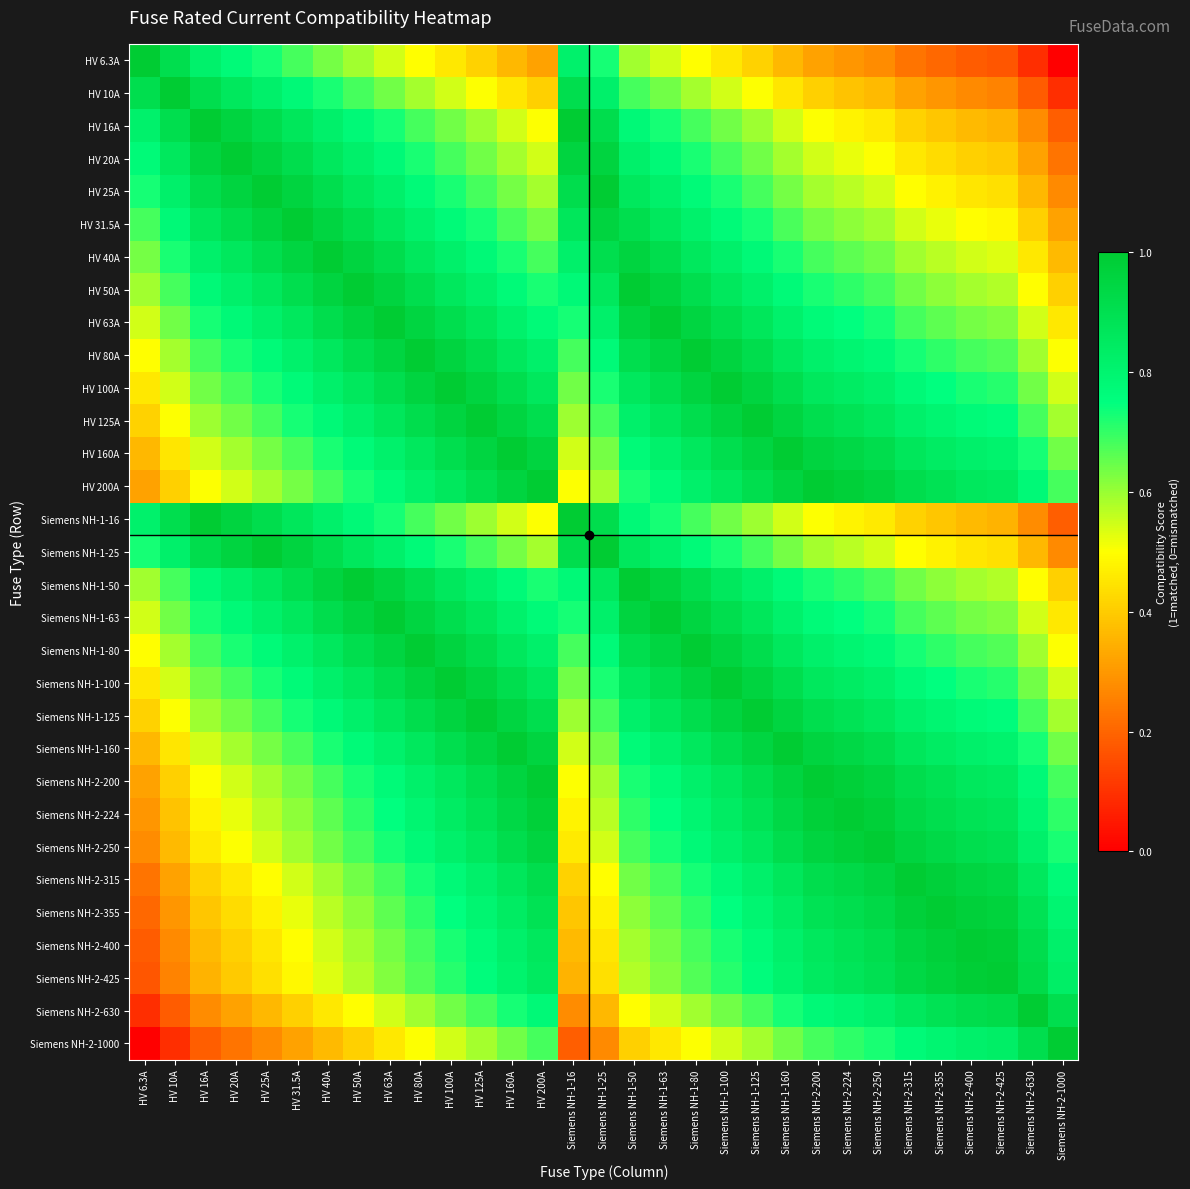

Reading right to left, extract all data points from this chart.

HV 6.3A: Siemens NH-2-1000=0.0	Siemens NH-2-630=0.1	Siemens NH-2-425=0.2	Siemens NH-2-400=0.2	Siemens NH-2-355=0.2	Siemens NH-2-315=0.2	Siemens NH-2-250=0.3	Siemens NH-2-224=0.3	Siemens NH-2-200=0.3	Siemens NH-1-160=0.4	Siemens NH-1-125=0.4	Siemens NH-1-100=0.5	Siemens NH-1-80=0.5	Siemens NH-1-63=0.5	Siemens NH-1-50=0.6	Siemens NH-1-25=0.7	Siemens NH-1-16=0.8	HV 200A=0.3	HV 160A=0.4	HV 125A=0.4	HV 100A=0.5	HV 80A=0.5	HV 63A=0.5	HV 50A=0.6	HV 40A=0.6	HV 31.5A=0.7	HV 25A=0.7	HV 20A=0.8	HV 16A=0.8	HV 10A=0.9	HV 6.3A=1.0
HV 10A: Siemens NH-2-1000=0.1	Siemens NH-2-630=0.2	Siemens NH-2-425=0.3	Siemens NH-2-400=0.3	Siemens NH-2-355=0.3	Siemens NH-2-315=0.3	Siemens NH-2-250=0.4	Siemens NH-2-224=0.4	Siemens NH-2-200=0.4	Siemens NH-1-160=0.5	Siemens NH-1-125=0.5	Siemens NH-1-100=0.5	Siemens NH-1-80=0.6	Siemens NH-1-63=0.6	Siemens NH-1-50=0.7	Siemens NH-1-25=0.8	Siemens NH-1-16=0.9	HV 200A=0.4	HV 160A=0.5	HV 125A=0.5	HV 100A=0.5	HV 80A=0.6	HV 63A=0.6	HV 50A=0.7	HV 40A=0.7	HV 31.5A=0.8	HV 25A=0.8	HV 20A=0.9	HV 16A=0.9	HV 10A=1.0	HV 6.3A=0.9
HV 16A: Siemens NH-2-1000=0.2	Siemens NH-2-630=0.3	Siemens NH-2-425=0.4	Siemens NH-2-400=0.4	Siemens NH-2-355=0.4	Siemens NH-2-315=0.4	Siemens NH-2-250=0.5	Siemens NH-2-224=0.5	Siemens NH-2-200=0.5	Siemens NH-1-160=0.5	Siemens NH-1-125=0.6	Siemens NH-1-100=0.6	Siemens NH-1-80=0.7	Siemens NH-1-63=0.7	Siemens NH-1-50=0.8	Siemens NH-1-25=0.9	Siemens NH-1-16=1.0	HV 200A=0.5	HV 160A=0.5	HV 125A=0.6	HV 100A=0.6	HV 80A=0.7	HV 63A=0.7	HV 50A=0.8	HV 40A=0.8	HV 31.5A=0.9	HV 25A=0.9	HV 20A=1.0	HV 16A=1.0	HV 10A=0.9	HV 6.3A=0.8
HV 20A: Siemens NH-2-1000=0.2	Siemens NH-2-630=0.3	Siemens NH-2-425=0.4	Siemens NH-2-400=0.4	Siemens NH-2-355=0.4	Siemens NH-2-315=0.5	Siemens NH-2-250=0.5	Siemens NH-2-224=0.5	Siemens NH-2-200=0.5	Siemens NH-1-160=0.6	Siemens NH-1-125=0.6	Siemens NH-1-100=0.7	Siemens NH-1-80=0.7	Siemens NH-1-63=0.8	Siemens NH-1-50=0.8	Siemens NH-1-25=1.0	Siemens NH-1-16=1.0	HV 200A=0.5	HV 160A=0.6	HV 125A=0.6	HV 100A=0.7	HV 80A=0.7	HV 63A=0.8	HV 50A=0.8	HV 40A=0.9	HV 31.5A=0.9	HV 25A=1.0	HV 20A=1.0	HV 16A=1.0	HV 10A=0.9	HV 6.3A=0.8
HV 25A: Siemens NH-2-1000=0.3	Siemens NH-2-630=0.4	Siemens NH-2-425=0.4	Siemens NH-2-400=0.5	Siemens NH-2-355=0.5	Siemens NH-2-315=0.5	Siemens NH-2-250=0.5	Siemens NH-2-224=0.6	Siemens NH-2-200=0.6	Siemens NH-1-160=0.6	Siemens NH-1-125=0.7	Siemens NH-1-100=0.7	Siemens NH-1-80=0.8	Siemens NH-1-63=0.8	Siemens NH-1-50=0.9	Siemens NH-1-25=1.0	Siemens NH-1-16=0.9	HV 200A=0.6	HV 160A=0.6	HV 125A=0.7	HV 100A=0.7	HV 80A=0.8	HV 63A=0.8	HV 50A=0.9	HV 40A=0.9	HV 31.5A=1.0	HV 25A=1.0	HV 20A=1.0	HV 16A=0.9	HV 10A=0.8	HV 6.3A=0.7
HV 31.5A: Siemens NH-2-1000=0.3	Siemens NH-2-630=0.4	Siemens NH-2-425=0.5	Siemens NH-2-400=0.5	Siemens NH-2-355=0.5	Siemens NH-2-315=0.5	Siemens NH-2-250=0.6	Siemens NH-2-224=0.6	Siemens NH-2-200=0.6	Siemens NH-1-160=0.7	Siemens NH-1-125=0.7	Siemens NH-1-100=0.8	Siemens NH-1-80=0.8	Siemens NH-1-63=0.9	Siemens NH-1-50=0.9	Siemens NH-1-25=1.0	Siemens NH-1-16=0.9	HV 200A=0.6	HV 160A=0.7	HV 125A=0.7	HV 100A=0.8	HV 80A=0.8	HV 63A=0.9	HV 50A=0.9	HV 40A=1.0	HV 31.5A=1.0	HV 25A=1.0	HV 20A=0.9	HV 16A=0.9	HV 10A=0.8	HV 6.3A=0.7
HV 40A: Siemens NH-2-1000=0.4	Siemens NH-2-630=0.5	Siemens NH-2-425=0.5	Siemens NH-2-400=0.5	Siemens NH-2-355=0.6	Siemens NH-2-315=0.6	Siemens NH-2-250=0.6	Siemens NH-2-224=0.7	Siemens NH-2-200=0.7	Siemens NH-1-160=0.7	Siemens NH-1-125=0.8	Siemens NH-1-100=0.8	Siemens NH-1-80=0.9	Siemens NH-1-63=0.9	Siemens NH-1-50=1.0	Siemens NH-1-25=0.9	Siemens NH-1-16=0.8	HV 200A=0.7	HV 160A=0.7	HV 125A=0.8	HV 100A=0.8	HV 80A=0.9	HV 63A=0.9	HV 50A=1.0	HV 40A=1.0	HV 31.5A=1.0	HV 25A=0.9	HV 20A=0.9	HV 16A=0.8	HV 10A=0.7	HV 6.3A=0.6
HV 50A: Siemens NH-2-1000=0.4	Siemens NH-2-630=0.5	Siemens NH-2-425=0.6	Siemens NH-2-400=0.6	Siemens NH-2-355=0.6	Siemens NH-2-315=0.6	Siemens NH-2-250=0.7	Siemens NH-2-224=0.7	Siemens NH-2-200=0.7	Siemens NH-1-160=0.8	Siemens NH-1-125=0.8	Siemens NH-1-100=0.9	Siemens NH-1-80=0.9	Siemens NH-1-63=1.0	Siemens NH-1-50=1.0	Siemens NH-1-25=0.9	Siemens NH-1-16=0.8	HV 200A=0.7	HV 160A=0.8	HV 125A=0.8	HV 100A=0.9	HV 80A=0.9	HV 63A=1.0	HV 50A=1.0	HV 40A=1.0	HV 31.5A=0.9	HV 25A=0.9	HV 20A=0.8	HV 16A=0.8	HV 10A=0.7	HV 6.3A=0.6
HV 63A: Siemens NH-2-1000=0.5	Siemens NH-2-630=0.5	Siemens NH-2-425=0.6	Siemens NH-2-400=0.6	Siemens NH-2-355=0.7	Siemens NH-2-315=0.7	Siemens NH-2-250=0.7	Siemens NH-2-224=0.7	Siemens NH-2-200=0.8	Siemens NH-1-160=0.8	Siemens NH-1-125=0.9	Siemens NH-1-100=0.9	Siemens NH-1-80=1.0	Siemens NH-1-63=1.0	Siemens NH-1-50=1.0	Siemens NH-1-25=0.8	Siemens NH-1-16=0.7	HV 200A=0.8	HV 160A=0.8	HV 125A=0.9	HV 100A=0.9	HV 80A=1.0	HV 63A=1.0	HV 50A=1.0	HV 40A=0.9	HV 31.5A=0.9	HV 25A=0.8	HV 20A=0.8	HV 16A=0.7	HV 10A=0.6	HV 6.3A=0.5
HV 80A: Siemens NH-2-1000=0.5	Siemens NH-2-630=0.6	Siemens NH-2-425=0.7	Siemens NH-2-400=0.7	Siemens NH-2-355=0.7	Siemens NH-2-315=0.7	Siemens NH-2-250=0.8	Siemens NH-2-224=0.8	Siemens NH-2-200=0.8	Siemens NH-1-160=0.9	Siemens NH-1-125=0.9	Siemens NH-1-100=1.0	Siemens NH-1-80=1.0	Siemens NH-1-63=1.0	Siemens NH-1-50=0.9	Siemens NH-1-25=0.8	Siemens NH-1-16=0.7	HV 200A=0.8	HV 160A=0.9	HV 125A=0.9	HV 100A=1.0	HV 80A=1.0	HV 63A=1.0	HV 50A=0.9	HV 40A=0.9	HV 31.5A=0.8	HV 25A=0.8	HV 20A=0.7	HV 16A=0.7	HV 10A=0.6	HV 6.3A=0.5
HV 100A: Siemens NH-2-1000=0.5	Siemens NH-2-630=0.6	Siemens NH-2-425=0.7	Siemens NH-2-400=0.7	Siemens NH-2-355=0.7	Siemens NH-2-315=0.8	Siemens NH-2-250=0.8	Siemens NH-2-224=0.8	Siemens NH-2-200=0.9	Siemens NH-1-160=0.9	Siemens NH-1-125=1.0	Siemens NH-1-100=1.0	Siemens NH-1-80=1.0	Siemens NH-1-63=0.9	Siemens NH-1-50=0.9	Siemens NH-1-25=0.7	Siemens NH-1-16=0.6	HV 200A=0.9	HV 160A=0.9	HV 125A=1.0	HV 100A=1.0	HV 80A=1.0	HV 63A=0.9	HV 50A=0.9	HV 40A=0.8	HV 31.5A=0.8	HV 25A=0.7	HV 20A=0.7	HV 16A=0.6	HV 10A=0.5	HV 6.3A=0.5
HV 125A: Siemens NH-2-1000=0.6	Siemens NH-2-630=0.7	Siemens NH-2-425=0.8	Siemens NH-2-400=0.8	Siemens NH-2-355=0.8	Siemens NH-2-315=0.8	Siemens NH-2-250=0.9	Siemens NH-2-224=0.9	Siemens NH-2-200=0.9	Siemens NH-1-160=1.0	Siemens NH-1-125=1.0	Siemens NH-1-100=1.0	Siemens NH-1-80=0.9	Siemens NH-1-63=0.9	Siemens NH-1-50=0.8	Siemens NH-1-25=0.7	Siemens NH-1-16=0.6	HV 200A=0.9	HV 160A=1.0	HV 125A=1.0	HV 100A=1.0	HV 80A=0.9	HV 63A=0.9	HV 50A=0.8	HV 40A=0.8	HV 31.5A=0.7	HV 25A=0.7	HV 20A=0.6	HV 16A=0.6	HV 10A=0.5	HV 6.3A=0.4
HV 160A: Siemens NH-2-1000=0.6	Siemens NH-2-630=0.7	Siemens NH-2-425=0.8	Siemens NH-2-400=0.8	Siemens NH-2-355=0.8	Siemens NH-2-315=0.9	Siemens NH-2-250=0.9	Siemens NH-2-224=0.9	Siemens NH-2-200=1.0	Siemens NH-1-160=1.0	Siemens NH-1-125=1.0	Siemens NH-1-100=0.9	Siemens NH-1-80=0.9	Siemens NH-1-63=0.8	Siemens NH-1-50=0.8	Siemens NH-1-25=0.6	Siemens NH-1-16=0.5	HV 200A=1.0	HV 160A=1.0	HV 125A=1.0	HV 100A=0.9	HV 80A=0.9	HV 63A=0.8	HV 50A=0.8	HV 40A=0.7	HV 31.5A=0.7	HV 25A=0.6	HV 20A=0.6	HV 16A=0.5	HV 10A=0.5	HV 6.3A=0.4
HV 200A: Siemens NH-2-1000=0.7	Siemens NH-2-630=0.8	Siemens NH-2-425=0.9	Siemens NH-2-400=0.9	Siemens NH-2-355=0.9	Siemens NH-2-315=0.9	Siemens NH-2-250=1.0	Siemens NH-2-224=1.0	Siemens NH-2-200=1.0	Siemens NH-1-160=1.0	Siemens NH-1-125=0.9	Siemens NH-1-100=0.9	Siemens NH-1-80=0.8	Siemens NH-1-63=0.8	Siemens NH-1-50=0.7	Siemens NH-1-25=0.6	Siemens NH-1-16=0.5	HV 200A=1.0	HV 160A=1.0	HV 125A=0.9	HV 100A=0.9	HV 80A=0.8	HV 63A=0.8	HV 50A=0.7	HV 40A=0.7	HV 31.5A=0.6	HV 25A=0.6	HV 20A=0.5	HV 16A=0.5	HV 10A=0.4	HV 6.3A=0.3
Siemens NH-1-16: Siemens NH-2-1000=0.2	Siemens NH-2-630=0.3	Siemens NH-2-425=0.4	Siemens NH-2-400=0.4	Siemens NH-2-355=0.4	Siemens NH-2-315=0.4	Siemens NH-2-250=0.5	Siemens NH-2-224=0.5	Siemens NH-2-200=0.5	Siemens NH-1-160=0.5	Siemens NH-1-125=0.6	Siemens NH-1-100=0.6	Siemens NH-1-80=0.7	Siemens NH-1-63=0.7	Siemens NH-1-50=0.8	Siemens NH-1-25=0.9	Siemens NH-1-16=1.0	HV 200A=0.5	HV 160A=0.5	HV 125A=0.6	HV 100A=0.6	HV 80A=0.7	HV 63A=0.7	HV 50A=0.8	HV 40A=0.8	HV 31.5A=0.9	HV 25A=0.9	HV 20A=1.0	HV 16A=1.0	HV 10A=0.9	HV 6.3A=0.8
Siemens NH-1-25: Siemens NH-2-1000=0.3	Siemens NH-2-630=0.4	Siemens NH-2-425=0.4	Siemens NH-2-400=0.5	Siemens NH-2-355=0.5	Siemens NH-2-315=0.5	Siemens NH-2-250=0.5	Siemens NH-2-224=0.6	Siemens NH-2-200=0.6	Siemens NH-1-160=0.6	Siemens NH-1-125=0.7	Siemens NH-1-100=0.7	Siemens NH-1-80=0.8	Siemens NH-1-63=0.8	Siemens NH-1-50=0.9	Siemens NH-1-25=1.0	Siemens NH-1-16=0.9	HV 200A=0.6	HV 160A=0.6	HV 125A=0.7	HV 100A=0.7	HV 80A=0.8	HV 63A=0.8	HV 50A=0.9	HV 40A=0.9	HV 31.5A=1.0	HV 25A=1.0	HV 20A=1.0	HV 16A=0.9	HV 10A=0.8	HV 6.3A=0.7
Siemens NH-1-50: Siemens NH-2-1000=0.4	Siemens NH-2-630=0.5	Siemens NH-2-425=0.6	Siemens NH-2-400=0.6	Siemens NH-2-355=0.6	Siemens NH-2-315=0.6	Siemens NH-2-250=0.7	Siemens NH-2-224=0.7	Siemens NH-2-200=0.7	Siemens NH-1-160=0.8	Siemens NH-1-125=0.8	Siemens NH-1-100=0.9	Siemens NH-1-80=0.9	Siemens NH-1-63=1.0	Siemens NH-1-50=1.0	Siemens NH-1-25=0.9	Siemens NH-1-16=0.8	HV 200A=0.7	HV 160A=0.8	HV 125A=0.8	HV 100A=0.9	HV 80A=0.9	HV 63A=1.0	HV 50A=1.0	HV 40A=1.0	HV 31.5A=0.9	HV 25A=0.9	HV 20A=0.8	HV 16A=0.8	HV 10A=0.7	HV 6.3A=0.6
Siemens NH-1-63: Siemens NH-2-1000=0.5	Siemens NH-2-630=0.5	Siemens NH-2-425=0.6	Siemens NH-2-400=0.6	Siemens NH-2-355=0.7	Siemens NH-2-315=0.7	Siemens NH-2-250=0.7	Siemens NH-2-224=0.7	Siemens NH-2-200=0.8	Siemens NH-1-160=0.8	Siemens NH-1-125=0.9	Siemens NH-1-100=0.9	Siemens NH-1-80=1.0	Siemens NH-1-63=1.0	Siemens NH-1-50=1.0	Siemens NH-1-25=0.8	Siemens NH-1-16=0.7	HV 200A=0.8	HV 160A=0.8	HV 125A=0.9	HV 100A=0.9	HV 80A=1.0	HV 63A=1.0	HV 50A=1.0	HV 40A=0.9	HV 31.5A=0.9	HV 25A=0.8	HV 20A=0.8	HV 16A=0.7	HV 10A=0.6	HV 6.3A=0.5
Siemens NH-1-80: Siemens NH-2-1000=0.5	Siemens NH-2-630=0.6	Siemens NH-2-425=0.7	Siemens NH-2-400=0.7	Siemens NH-2-355=0.7	Siemens NH-2-315=0.7	Siemens NH-2-250=0.8	Siemens NH-2-224=0.8	Siemens NH-2-200=0.8	Siemens NH-1-160=0.9	Siemens NH-1-125=0.9	Siemens NH-1-100=1.0	Siemens NH-1-80=1.0	Siemens NH-1-63=1.0	Siemens NH-1-50=0.9	Siemens NH-1-25=0.8	Siemens NH-1-16=0.7	HV 200A=0.8	HV 160A=0.9	HV 125A=0.9	HV 100A=1.0	HV 80A=1.0	HV 63A=1.0	HV 50A=0.9	HV 40A=0.9	HV 31.5A=0.8	HV 25A=0.8	HV 20A=0.7	HV 16A=0.7	HV 10A=0.6	HV 6.3A=0.5
Siemens NH-1-100: Siemens NH-2-1000=0.5	Siemens NH-2-630=0.6	Siemens NH-2-425=0.7	Siemens NH-2-400=0.7	Siemens NH-2-355=0.7	Siemens NH-2-315=0.8	Siemens NH-2-250=0.8	Siemens NH-2-224=0.8	Siemens NH-2-200=0.9	Siemens NH-1-160=0.9	Siemens NH-1-125=1.0	Siemens NH-1-100=1.0	Siemens NH-1-80=1.0	Siemens NH-1-63=0.9	Siemens NH-1-50=0.9	Siemens NH-1-25=0.7	Siemens NH-1-16=0.6	HV 200A=0.9	HV 160A=0.9	HV 125A=1.0	HV 100A=1.0	HV 80A=1.0	HV 63A=0.9	HV 50A=0.9	HV 40A=0.8	HV 31.5A=0.8	HV 25A=0.7	HV 20A=0.7	HV 16A=0.6	HV 10A=0.5	HV 6.3A=0.5
Siemens NH-1-125: Siemens NH-2-1000=0.6	Siemens NH-2-630=0.7	Siemens NH-2-425=0.8	Siemens NH-2-400=0.8	Siemens NH-2-355=0.8	Siemens NH-2-315=0.8	Siemens NH-2-250=0.9	Siemens NH-2-224=0.9	Siemens NH-2-200=0.9	Siemens NH-1-160=1.0	Siemens NH-1-125=1.0	Siemens NH-1-100=1.0	Siemens NH-1-80=0.9	Siemens NH-1-63=0.9	Siemens NH-1-50=0.8	Siemens NH-1-25=0.7	Siemens NH-1-16=0.6	HV 200A=0.9	HV 160A=1.0	HV 125A=1.0	HV 100A=1.0	HV 80A=0.9	HV 63A=0.9	HV 50A=0.8	HV 40A=0.8	HV 31.5A=0.7	HV 25A=0.7	HV 20A=0.6	HV 16A=0.6	HV 10A=0.5	HV 6.3A=0.4
Siemens NH-1-160: Siemens NH-2-1000=0.6	Siemens NH-2-630=0.7	Siemens NH-2-425=0.8	Siemens NH-2-400=0.8	Siemens NH-2-355=0.8	Siemens NH-2-315=0.9	Siemens NH-2-250=0.9	Siemens NH-2-224=0.9	Siemens NH-2-200=1.0	Siemens NH-1-160=1.0	Siemens NH-1-125=1.0	Siemens NH-1-100=0.9	Siemens NH-1-80=0.9	Siemens NH-1-63=0.8	Siemens NH-1-50=0.8	Siemens NH-1-25=0.6	Siemens NH-1-16=0.5	HV 200A=1.0	HV 160A=1.0	HV 125A=1.0	HV 100A=0.9	HV 80A=0.9	HV 63A=0.8	HV 50A=0.8	HV 40A=0.7	HV 31.5A=0.7	HV 25A=0.6	HV 20A=0.6	HV 16A=0.5	HV 10A=0.5	HV 6.3A=0.4
Siemens NH-2-200: Siemens NH-2-1000=0.7	Siemens NH-2-630=0.8	Siemens NH-2-425=0.9	Siemens NH-2-400=0.9	Siemens NH-2-355=0.9	Siemens NH-2-315=0.9	Siemens NH-2-250=1.0	Siemens NH-2-224=1.0	Siemens NH-2-200=1.0	Siemens NH-1-160=1.0	Siemens NH-1-125=0.9	Siemens NH-1-100=0.9	Siemens NH-1-80=0.8	Siemens NH-1-63=0.8	Siemens NH-1-50=0.7	Siemens NH-1-25=0.6	Siemens NH-1-16=0.5	HV 200A=1.0	HV 160A=1.0	HV 125A=0.9	HV 100A=0.9	HV 80A=0.8	HV 63A=0.8	HV 50A=0.7	HV 40A=0.7	HV 31.5A=0.6	HV 25A=0.6	HV 20A=0.5	HV 16A=0.5	HV 10A=0.4	HV 6.3A=0.3
Siemens NH-2-224: Siemens NH-2-1000=0.7	Siemens NH-2-630=0.8	Siemens NH-2-425=0.9	Siemens NH-2-400=0.9	Siemens NH-2-355=0.9	Siemens NH-2-315=0.9	Siemens NH-2-250=1.0	Siemens NH-2-224=1.0	Siemens NH-2-200=1.0	Siemens NH-1-160=0.9	Siemens NH-1-125=0.9	Siemens NH-1-100=0.8	Siemens NH-1-80=0.8	Siemens NH-1-63=0.7	Siemens NH-1-50=0.7	Siemens NH-1-25=0.6	Siemens NH-1-16=0.5	HV 200A=1.0	HV 160A=0.9	HV 125A=0.9	HV 100A=0.8	HV 80A=0.8	HV 63A=0.7	HV 50A=0.7	HV 40A=0.7	HV 31.5A=0.6	HV 25A=0.6	HV 20A=0.5	HV 16A=0.5	HV 10A=0.4	HV 6.3A=0.3
Siemens NH-2-250: Siemens NH-2-1000=0.7	Siemens NH-2-630=0.8	Siemens NH-2-425=0.9	Siemens NH-2-400=0.9	Siemens NH-2-355=0.9	Siemens NH-2-315=1.0	Siemens NH-2-250=1.0	Siemens NH-2-224=1.0	Siemens NH-2-200=1.0	Siemens NH-1-160=0.9	Siemens NH-1-125=0.9	Siemens NH-1-100=0.8	Siemens NH-1-80=0.8	Siemens NH-1-63=0.7	Siemens NH-1-50=0.7	Siemens NH-1-25=0.5	Siemens NH-1-16=0.5	HV 200A=1.0	HV 160A=0.9	HV 125A=0.9	HV 100A=0.8	HV 80A=0.8	HV 63A=0.7	HV 50A=0.7	HV 40A=0.6	HV 31.5A=0.6	HV 25A=0.5	HV 20A=0.5	HV 16A=0.5	HV 10A=0.4	HV 6.3A=0.3
Siemens NH-2-315: Siemens NH-2-1000=0.8	Siemens NH-2-630=0.9	Siemens NH-2-425=0.9	Siemens NH-2-400=1.0	Siemens NH-2-355=1.0	Siemens NH-2-315=1.0	Siemens NH-2-250=1.0	Siemens NH-2-224=0.9	Siemens NH-2-200=0.9	Siemens NH-1-160=0.9	Siemens NH-1-125=0.8	Siemens NH-1-100=0.8	Siemens NH-1-80=0.7	Siemens NH-1-63=0.7	Siemens NH-1-50=0.6	Siemens NH-1-25=0.5	Siemens NH-1-16=0.4	HV 200A=0.9	HV 160A=0.9	HV 125A=0.8	HV 100A=0.8	HV 80A=0.7	HV 63A=0.7	HV 50A=0.6	HV 40A=0.6	HV 31.5A=0.5	HV 25A=0.5	HV 20A=0.5	HV 16A=0.4	HV 10A=0.3	HV 6.3A=0.2
Siemens NH-2-355: Siemens NH-2-1000=0.8	Siemens NH-2-630=0.9	Siemens NH-2-425=1.0	Siemens NH-2-400=1.0	Siemens NH-2-355=1.0	Siemens NH-2-315=1.0	Siemens NH-2-250=0.9	Siemens NH-2-224=0.9	Siemens NH-2-200=0.9	Siemens NH-1-160=0.8	Siemens NH-1-125=0.8	Siemens NH-1-100=0.7	Siemens NH-1-80=0.7	Siemens NH-1-63=0.7	Siemens NH-1-50=0.6	Siemens NH-1-25=0.5	Siemens NH-1-16=0.4	HV 200A=0.9	HV 160A=0.8	HV 125A=0.8	HV 100A=0.7	HV 80A=0.7	HV 63A=0.7	HV 50A=0.6	HV 40A=0.6	HV 31.5A=0.5	HV 25A=0.5	HV 20A=0.4	HV 16A=0.4	HV 10A=0.3	HV 6.3A=0.2
Siemens NH-2-400: Siemens NH-2-1000=0.8	Siemens NH-2-630=0.9	Siemens NH-2-425=1.0	Siemens NH-2-400=1.0	Siemens NH-2-355=1.0	Siemens NH-2-315=1.0	Siemens NH-2-250=0.9	Siemens NH-2-224=0.9	Siemens NH-2-200=0.9	Siemens NH-1-160=0.8	Siemens NH-1-125=0.8	Siemens NH-1-100=0.7	Siemens NH-1-80=0.7	Siemens NH-1-63=0.6	Siemens NH-1-50=0.6	Siemens NH-1-25=0.5	Siemens NH-1-16=0.4	HV 200A=0.9	HV 160A=0.8	HV 125A=0.8	HV 100A=0.7	HV 80A=0.7	HV 63A=0.6	HV 50A=0.6	HV 40A=0.5	HV 31.5A=0.5	HV 25A=0.5	HV 20A=0.4	HV 16A=0.4	HV 10A=0.3	HV 6.3A=0.2
Siemens NH-2-425: Siemens NH-2-1000=0.8	Siemens NH-2-630=0.9	Siemens NH-2-425=1.0	Siemens NH-2-400=1.0	Siemens NH-2-355=1.0	Siemens NH-2-315=0.9	Siemens NH-2-250=0.9	Siemens NH-2-224=0.9	Siemens NH-2-200=0.9	Siemens NH-1-160=0.8	Siemens NH-1-125=0.8	Siemens NH-1-100=0.7	Siemens NH-1-80=0.7	Siemens NH-1-63=0.6	Siemens NH-1-50=0.6	Siemens NH-1-25=0.4	Siemens NH-1-16=0.4	HV 200A=0.9	HV 160A=0.8	HV 125A=0.8	HV 100A=0.7	HV 80A=0.7	HV 63A=0.6	HV 50A=0.6	HV 40A=0.5	HV 31.5A=0.5	HV 25A=0.4	HV 20A=0.4	HV 16A=0.4	HV 10A=0.3	HV 6.3A=0.2
Siemens NH-2-630: Siemens NH-2-1000=0.9	Siemens NH-2-630=1.0	Siemens NH-2-425=0.9	Siemens NH-2-400=0.9	Siemens NH-2-355=0.9	Siemens NH-2-315=0.9	Siemens NH-2-250=0.8	Siemens NH-2-224=0.8	Siemens NH-2-200=0.8	Siemens NH-1-160=0.7	Siemens NH-1-125=0.7	Siemens NH-1-100=0.6	Siemens NH-1-80=0.6	Siemens NH-1-63=0.5	Siemens NH-1-50=0.5	Siemens NH-1-25=0.4	Siemens NH-1-16=0.3	HV 200A=0.8	HV 160A=0.7	HV 125A=0.7	HV 100A=0.6	HV 80A=0.6	HV 63A=0.5	HV 50A=0.5	HV 40A=0.5	HV 31.5A=0.4	HV 25A=0.4	HV 20A=0.3	HV 16A=0.3	HV 10A=0.2	HV 6.3A=0.1
Siemens NH-2-1000: Siemens NH-2-1000=1.0	Siemens NH-2-630=0.9	Siemens NH-2-425=0.8	Siemens NH-2-400=0.8	Siemens NH-2-355=0.8	Siemens NH-2-315=0.8	Siemens NH-2-250=0.7	Siemens NH-2-224=0.7	Siemens NH-2-200=0.7	Siemens NH-1-160=0.6	Siemens NH-1-125=0.6	Siemens NH-1-100=0.5	Siemens NH-1-80=0.5	Siemens NH-1-63=0.5	Siemens NH-1-50=0.4	Siemens NH-1-25=0.3	Siemens NH-1-16=0.2	HV 200A=0.7	HV 160A=0.6	HV 125A=0.6	HV 100A=0.5	HV 80A=0.5	HV 63A=0.5	HV 50A=0.4	HV 40A=0.4	HV 31.5A=0.3	HV 25A=0.3	HV 20A=0.2	HV 16A=0.2	HV 10A=0.1	HV 6.3A=0.0